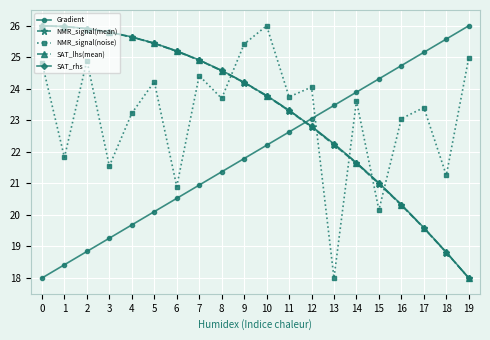

What is the difference between the highest and lowest values at 4?

6.0